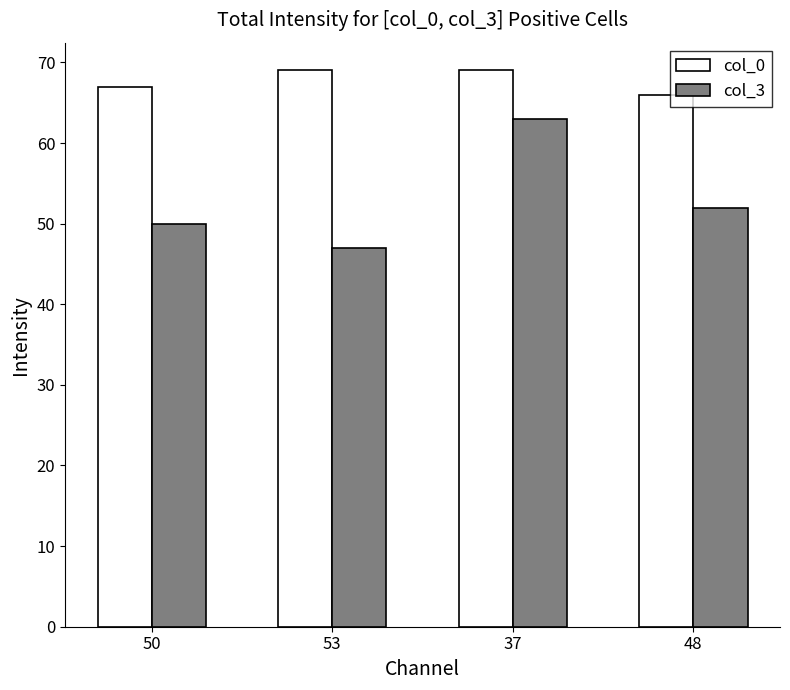

What is the difference between the highest and lowest values at 48?

14